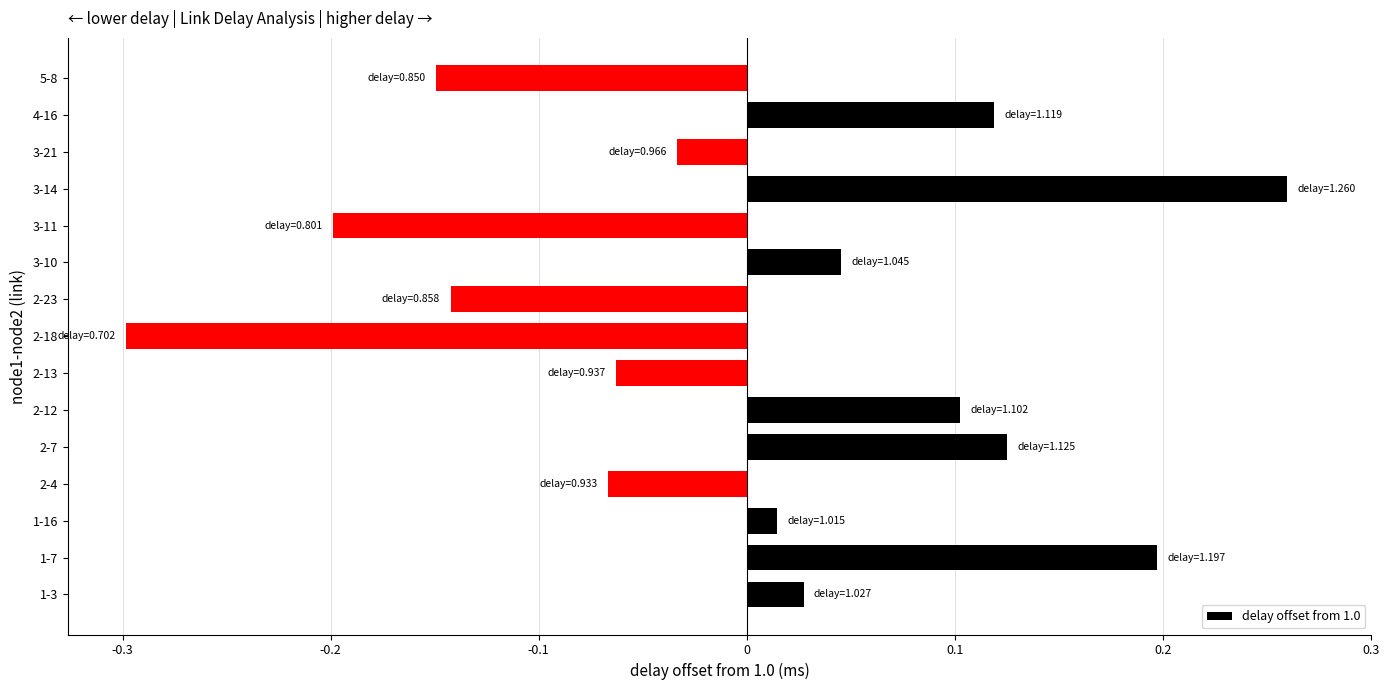

How many series are shown in this chart?

1